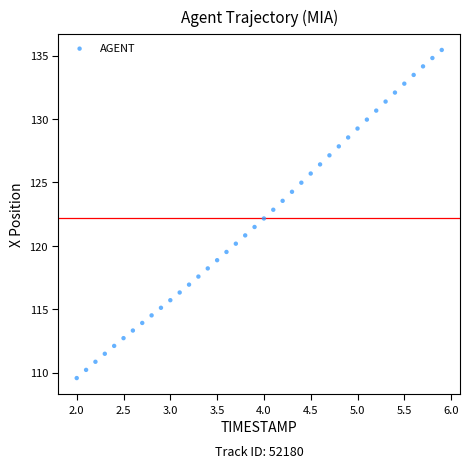

What is the range of Y values (max minus min)?

25.9